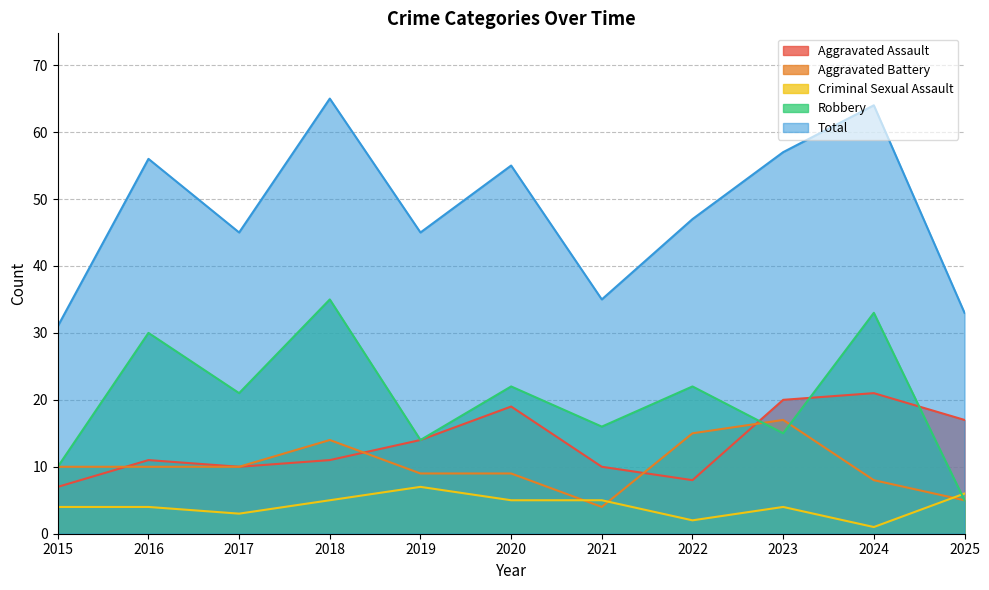

Which category has the highest value across all series?

2018